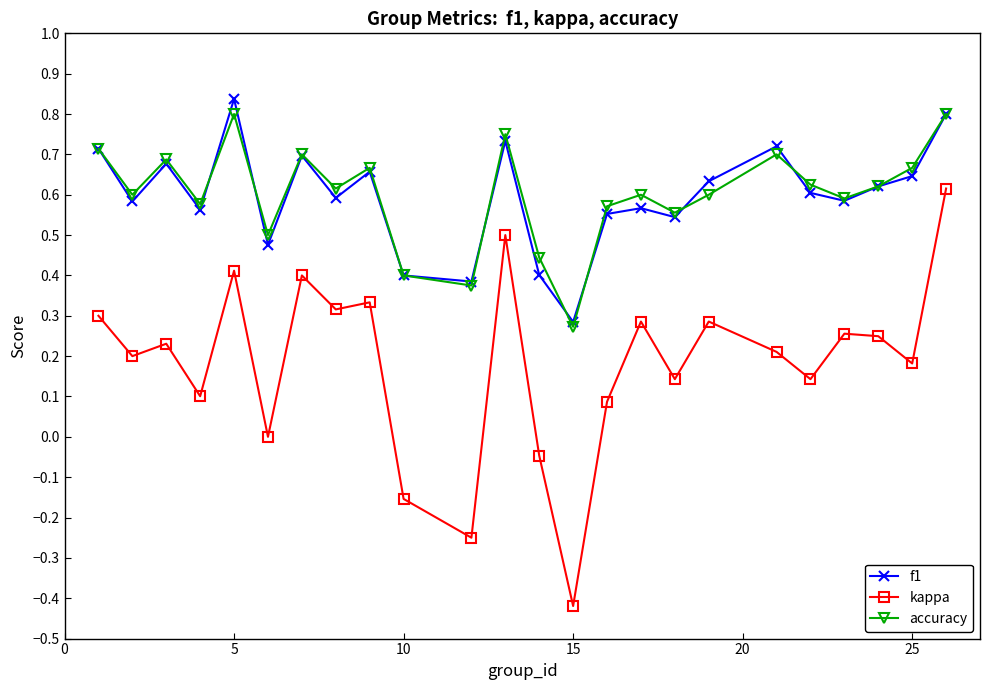

How many interior local peaks does the accuracy series have?

7